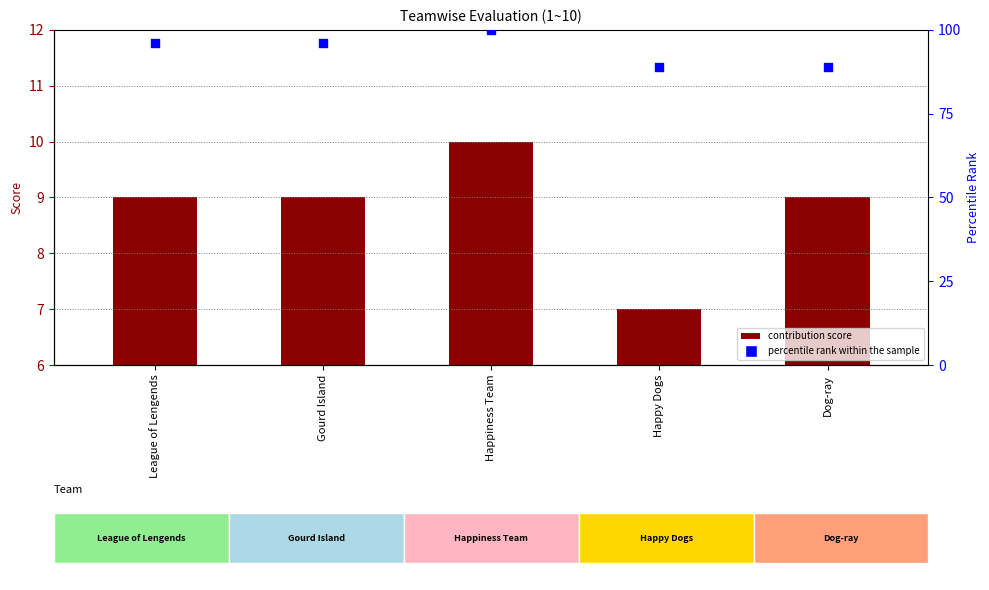

Is the value of Contribution at Happy Dogs greater than the value of percentile rank within the sample at Dog-ray?

No